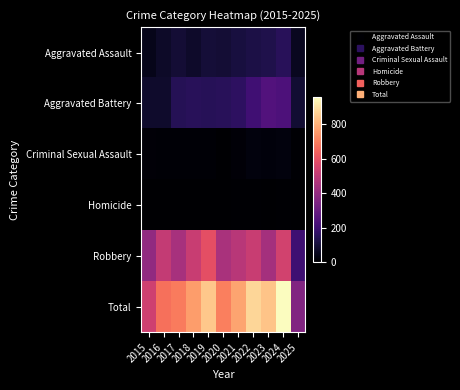

Reading right to left, extract all data points from this chart.

Aggravated Assault: 2025=58	2024=153	2023=130	2022=121	2021=110	2020=94	2019=98	2018=77	2017=95	2016=71	2015=46
Aggravated Battery: 2025=92	2024=232	2023=244	2022=202	2021=163	2020=150	2019=148	2018=152	2017=142	2016=82	2015=82
Criminal Sexual Assault: 2025=7	2024=24	2023=22	2022=24	2021=14	2020=3	2019=8	2018=11	2017=8	2016=8	2015=12
Homicide: 2025=1	2024=4	2023=2	2022=6	2021=5	2020=3	2019=2	2018=1	2017=1	2016=1	2015=0
Robbery: 2025=199	2024=543	2023=440	2022=521	2021=484	2020=450	2019=591	2018=520	2017=446	2016=510	2015=395
Total: 2025=357	2024=956	2023=838	2022=874	2021=776	2020=700	2019=847	2018=761	2017=692	2016=672	2015=535